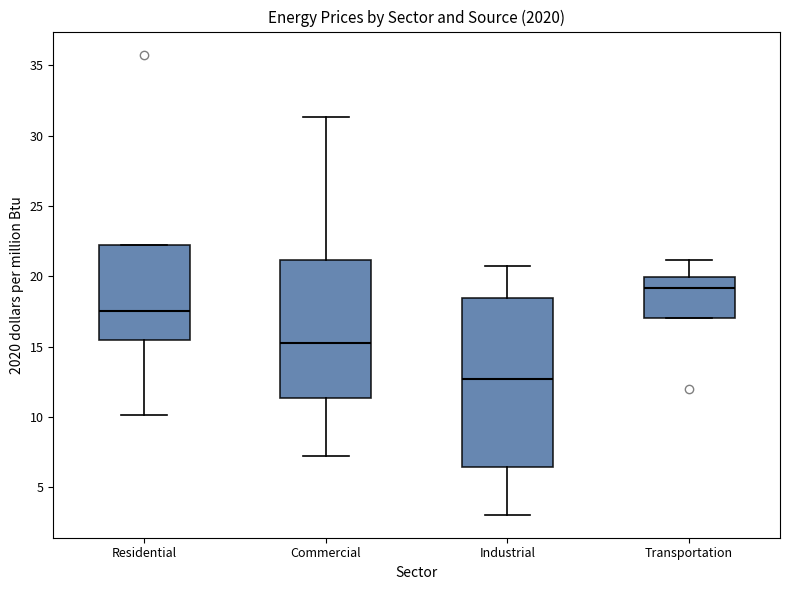

Where is the lower edge of the box for Commercial on the y-axis? The values are not printed on the chart, so give them approximately, as read against the axis.

11.5